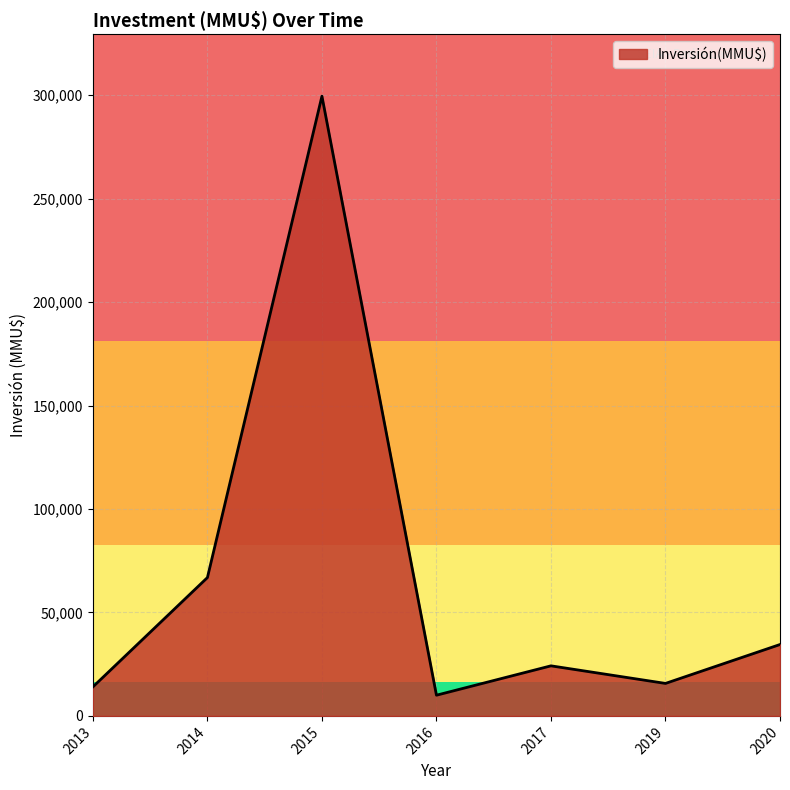

The chart shows a value of 33484 at 2015. True or false?

False